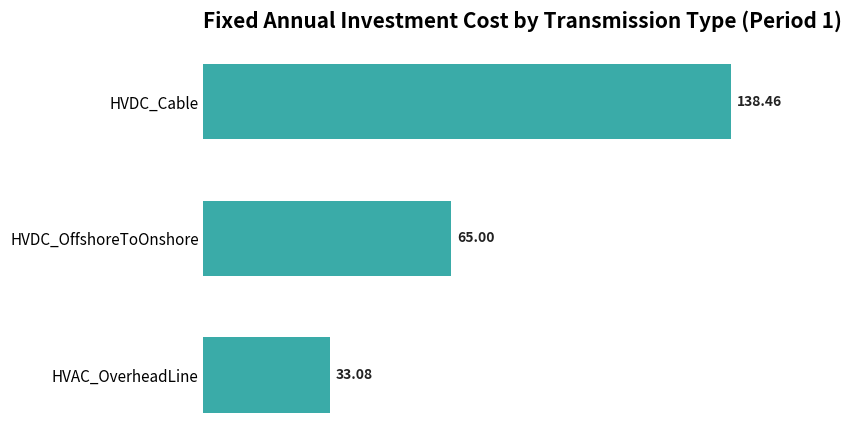

How many values are below 65?

1